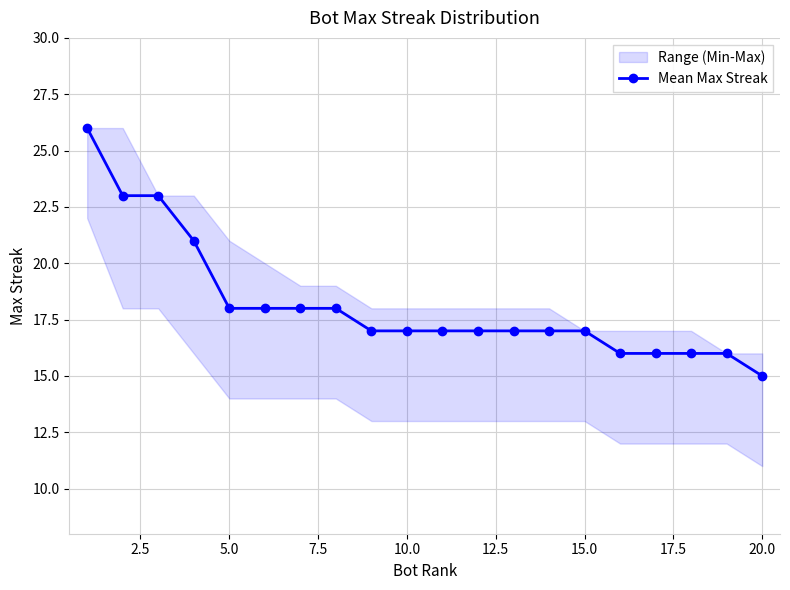

Reading left to right, what are all the values shown in this chart?

26	23	23	21	18	18	18	18	17	17	17	17	17	17	17	16	16	16	16	15